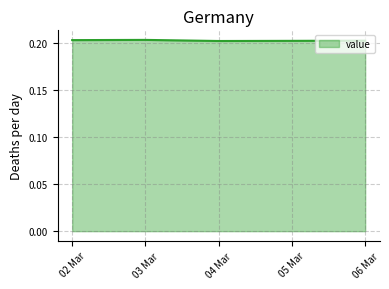

What is the sum of all values?

1.0